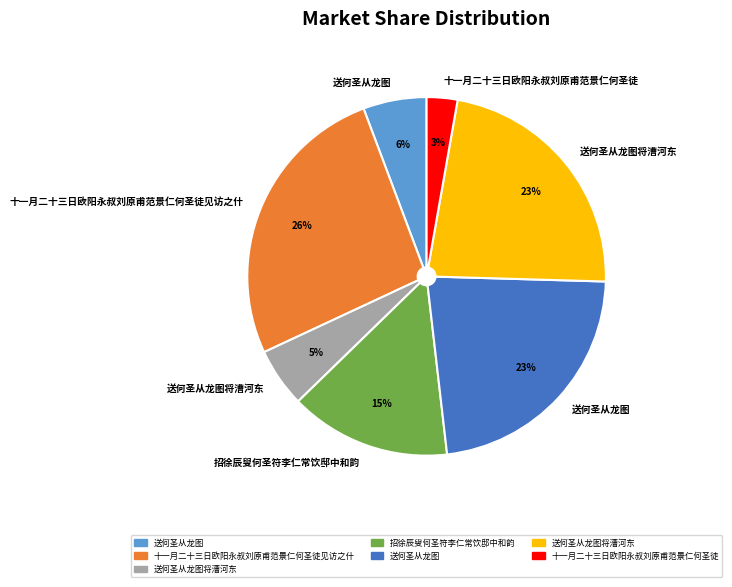

Is there a majority slice in this chart?

No